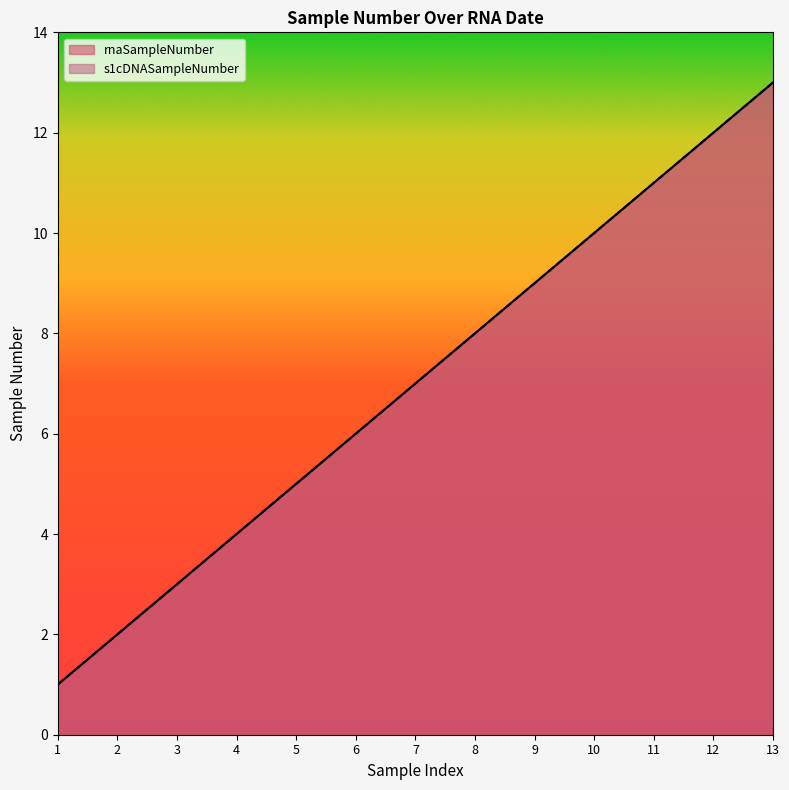

Count the number of categories in the chart.

13